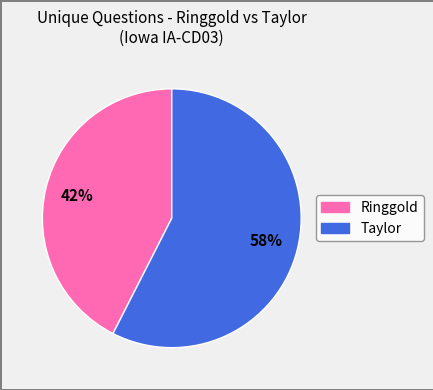

How many segments does this pie chart have?

2